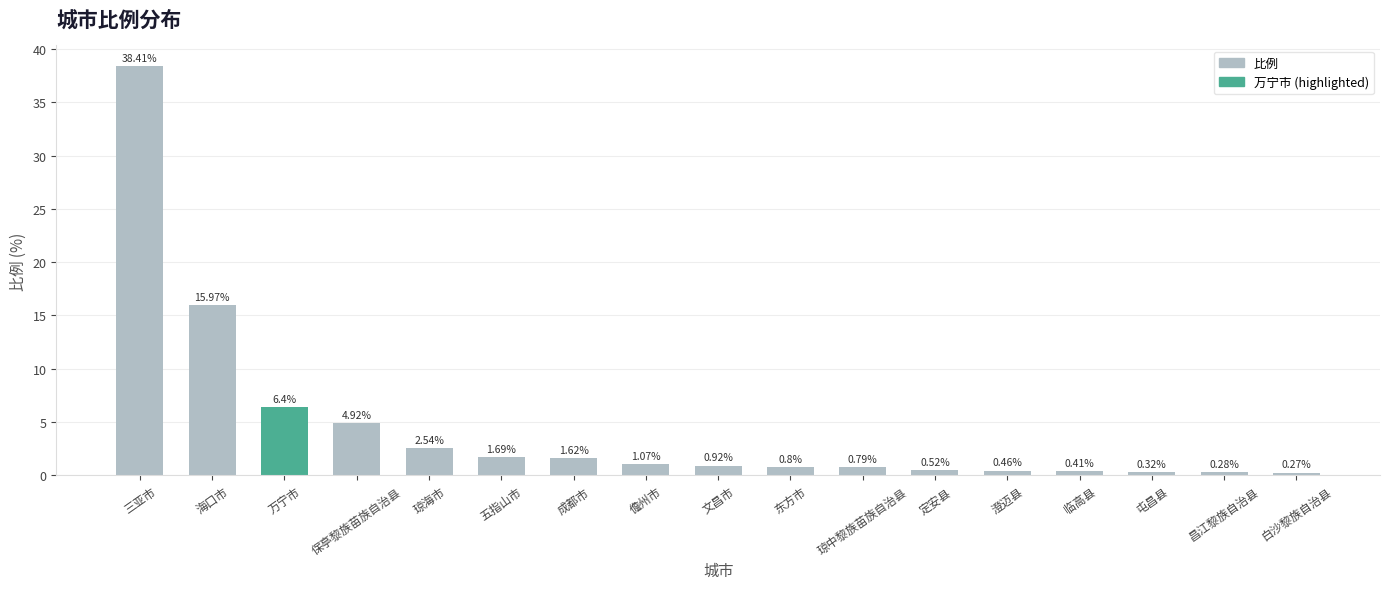

What is the label of the 16th bar from the left?

昌江黎族自治县